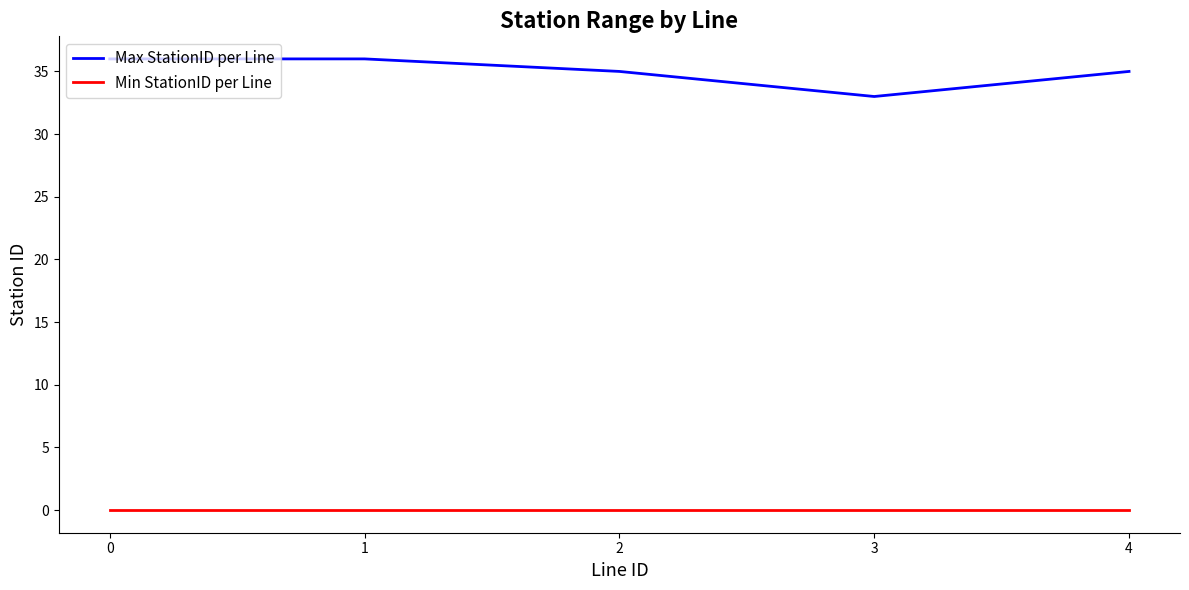

What is the sum of the Max StationID per Line values at 4 and 2?

70